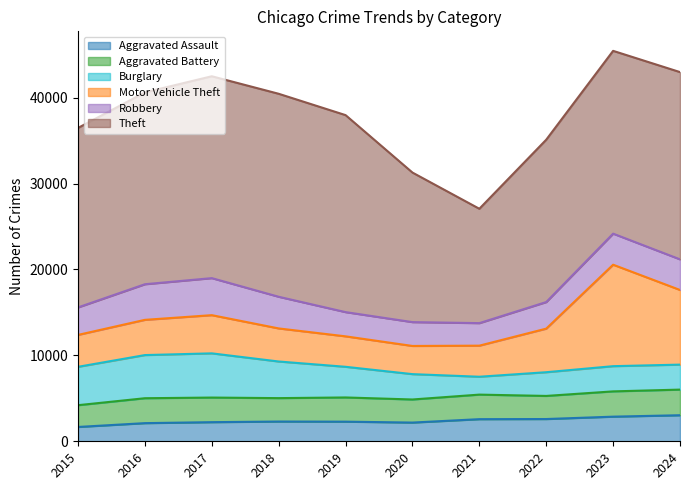

Reading left to right, what are all the values shown in this chart?

Aggravated Assault: 1668	2113	2226	2300	2285	2179	2575	2591	2867	3033
Aggravated Battery: 2534	2900	2864	2725	2817	2687	2858	2689	2943	2983
Burglary: 4467	5023	5146	4263	3569	2951	2081	2761	2934	2909
Motor Vehicle Theft: 3715	4101	4446	3849	3545	3280	3618	5073	11811	8689
Robbery: 3200	4146	4311	3686	2820	2776	2623	3094	3615	3565
Theft: 20893	22331	23499	23629	22932	17408	13312	18900	21279	21798